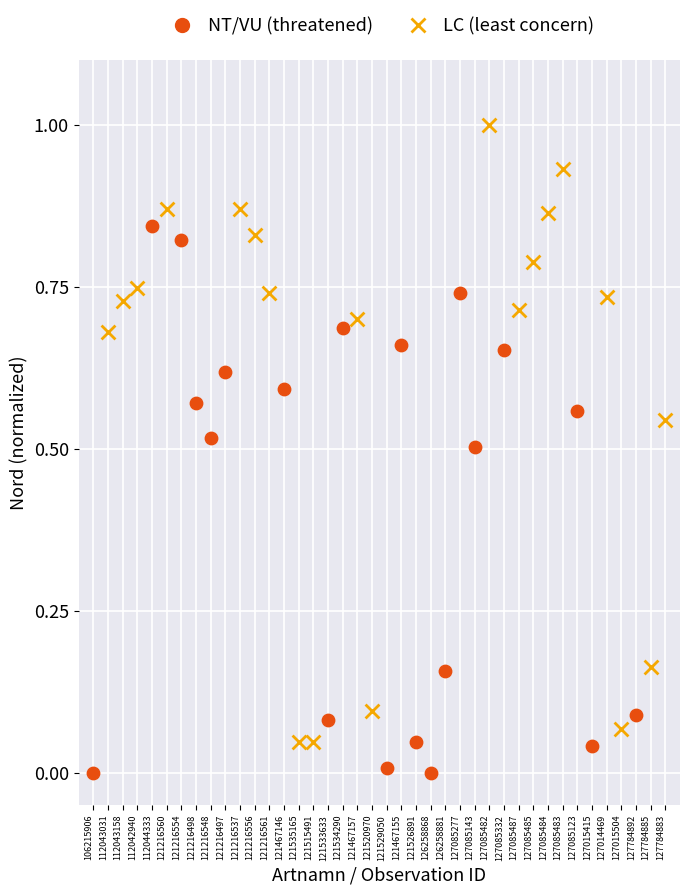

What are all the series names shown in the legend?

NT/VU (threatened), LC (least concern)